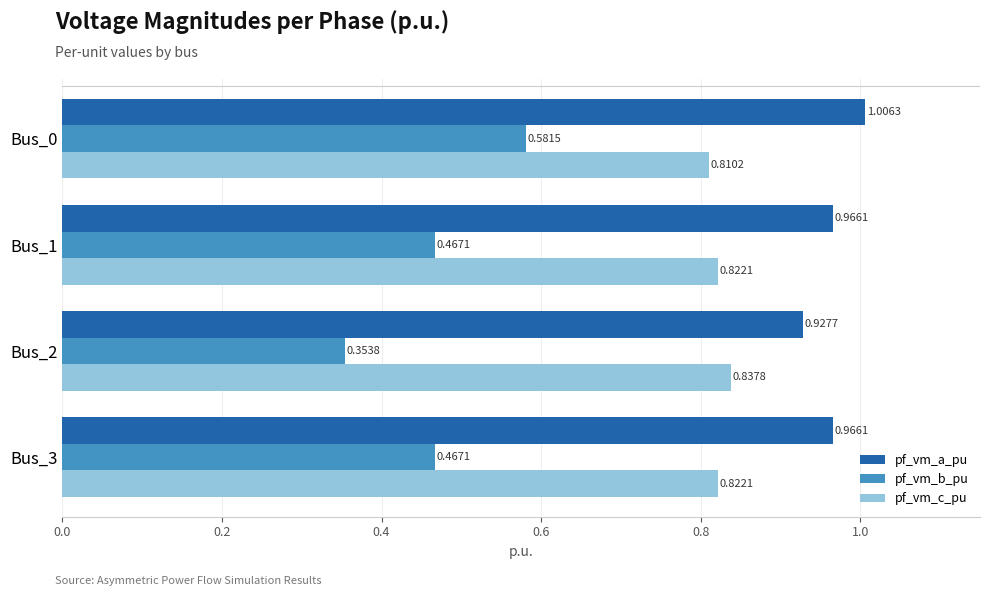

List the series in order of their overall mean, lowest first.

pf_vm_b_pu, pf_vm_c_pu, pf_vm_a_pu